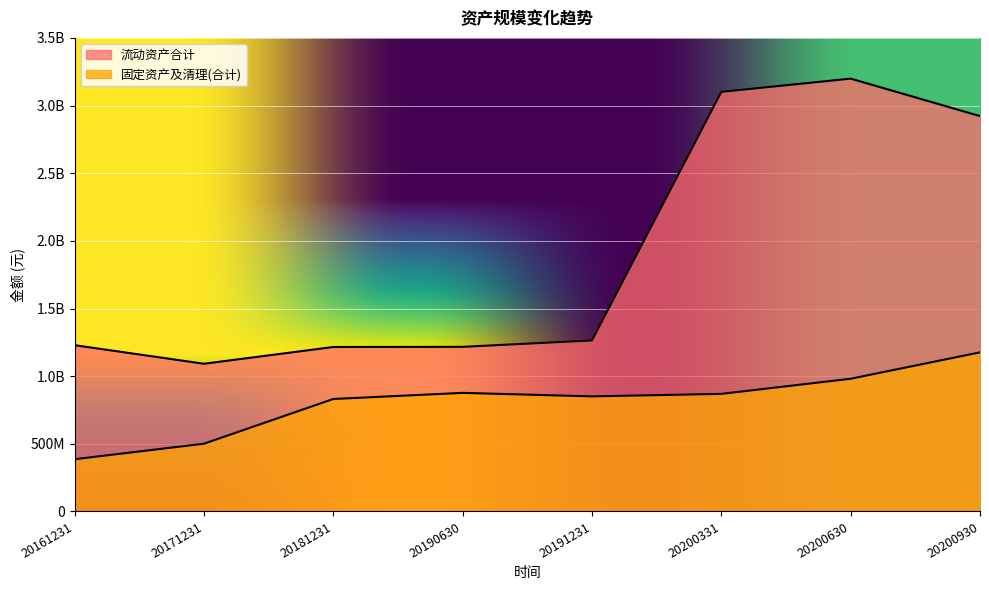

Which label corresponds to the smallest value in the chart?

20161231